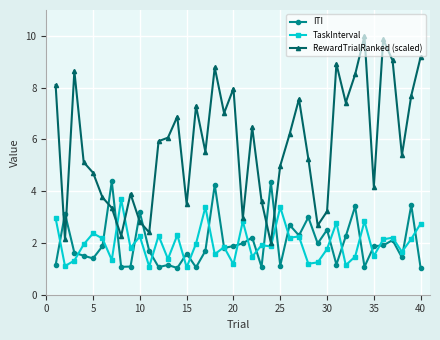

Does the chart display data point markers on the line(s)?

Yes